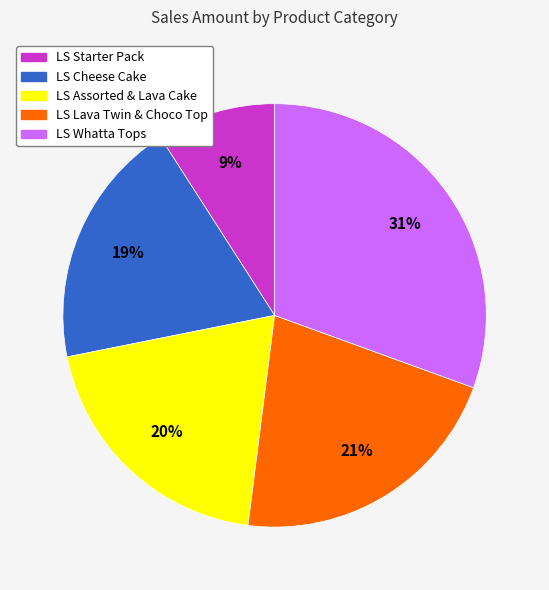

Is there any slice that represents more than half of the pie?

No